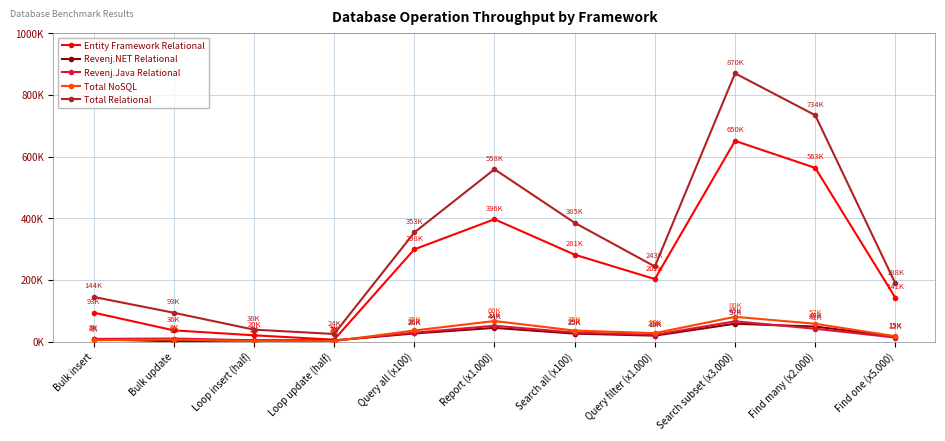

Which series has the widest spread of values?

Total Relational